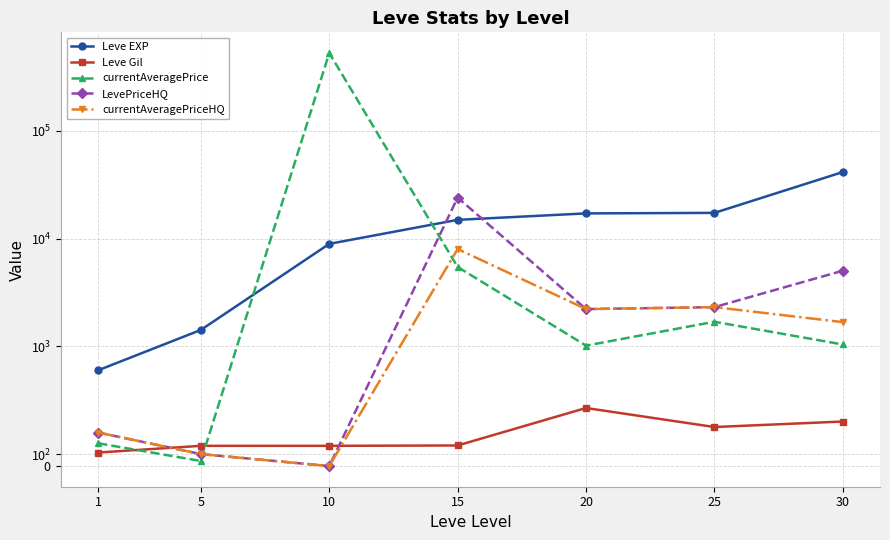

How many categories are shown in the chart?

7